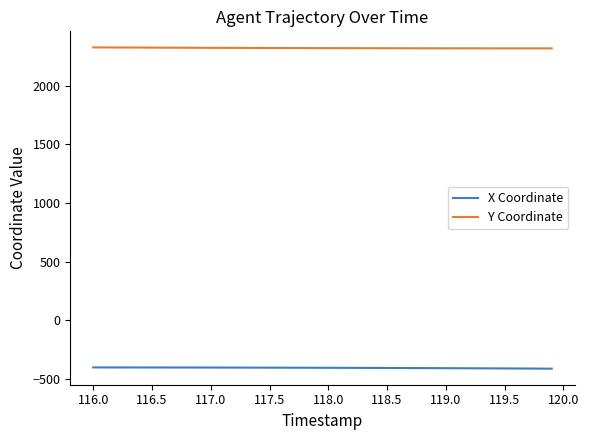

Is this an area chart (filled region under the line)?

No